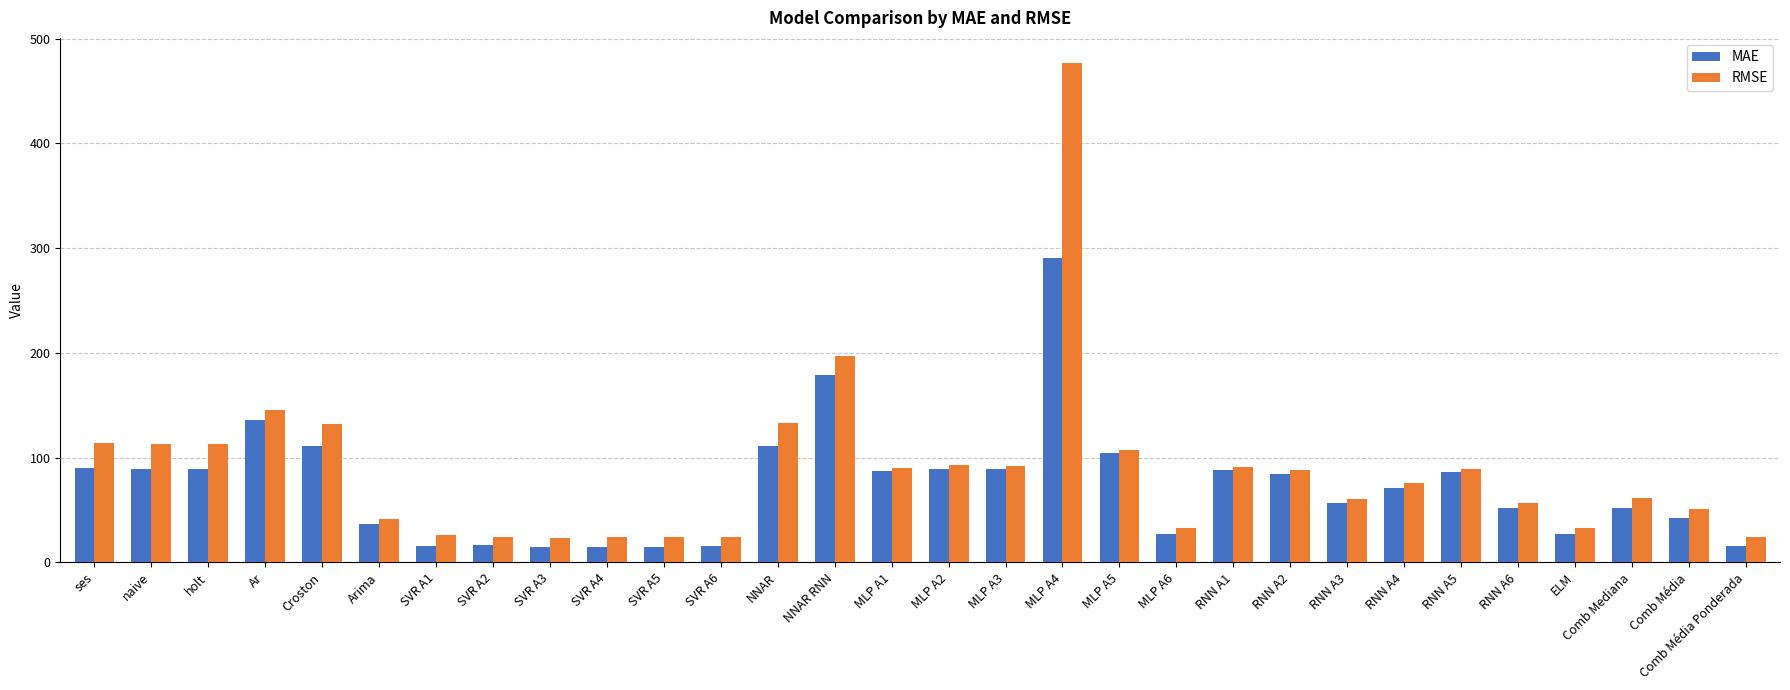

What is the total value across all series at SVR A2?

40.0